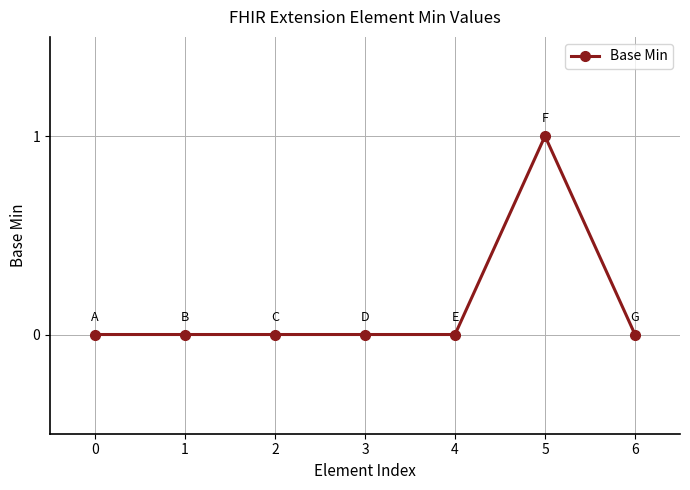

Reading right to left, list all the values displayed in this chart.

0	1	0	0	0	0	0